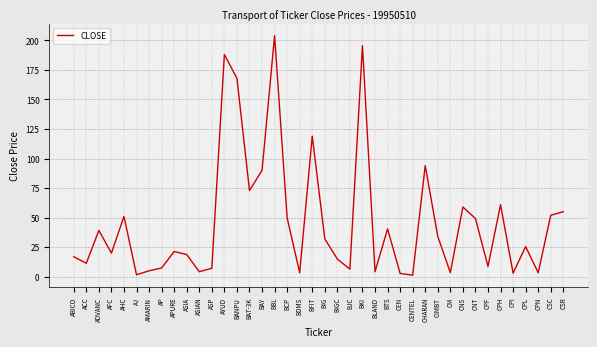

How many series are shown in this chart?

1